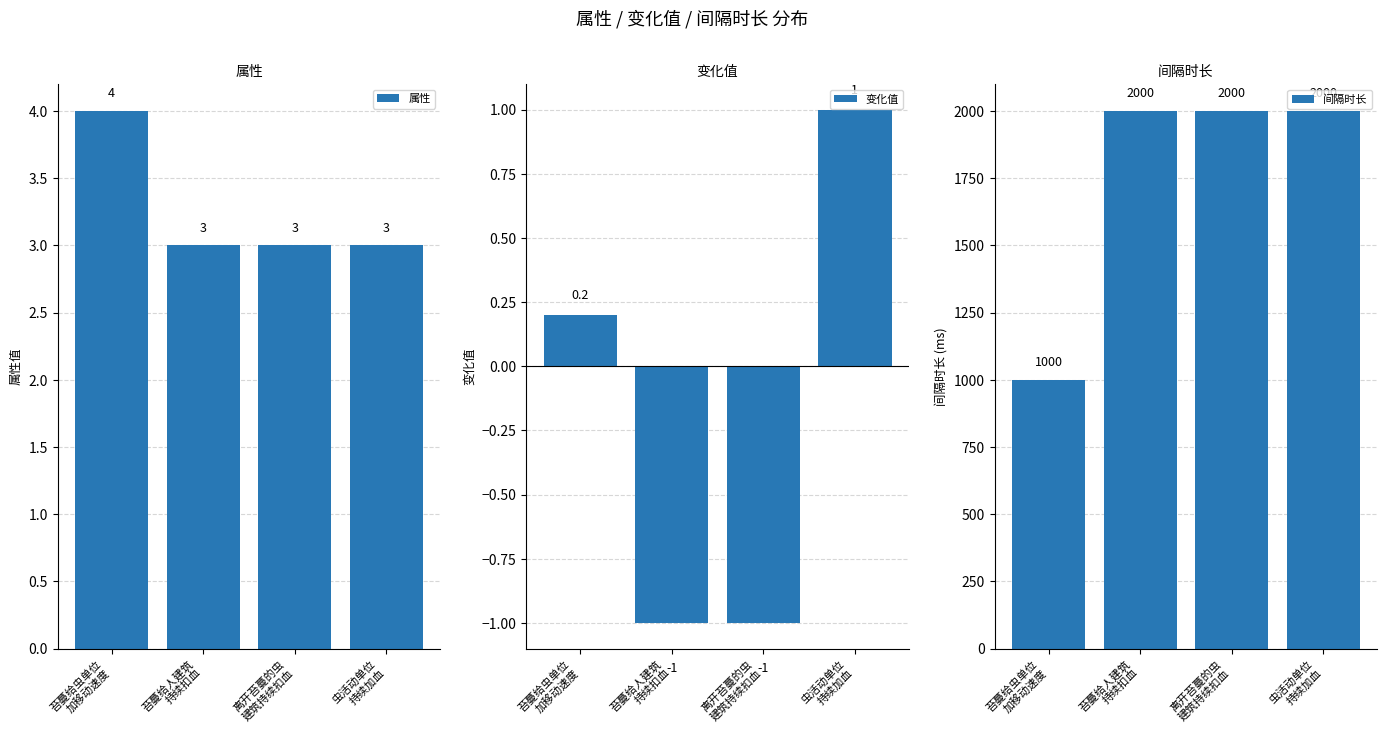

Is it true that 间隔时长 equals 510.9 at 虫活动单位
持续加血?

False